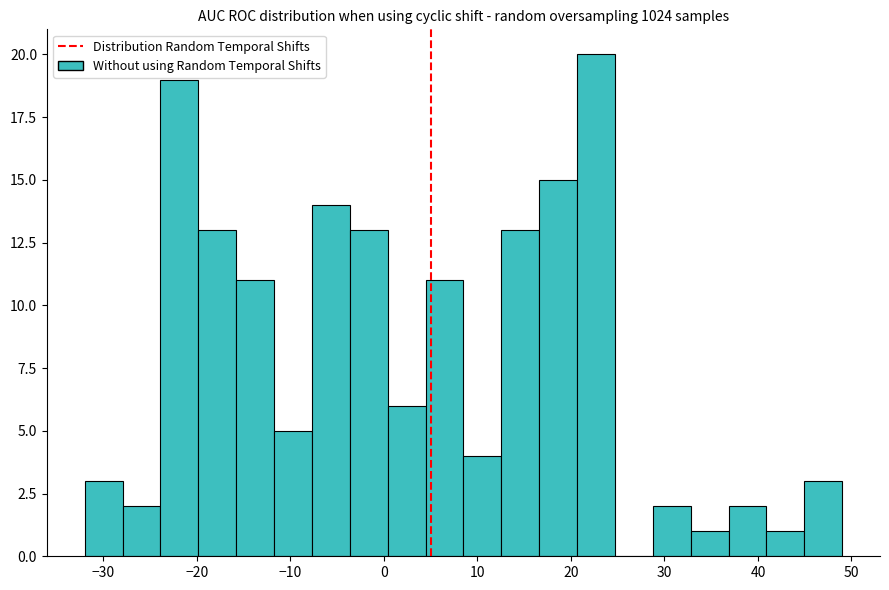

Reading left to right, list every bar in this chart as the range it spans on the x-axis followed by its height. Neither the bar edges nor the heights are printed on the chart, so give them approximately, as read against the axes.

-32 to -28: 3
-28 to -24: 2
-24 to -20: 19
-20 to -16: 13
-16 to -12: 11
-12 to -8: 5
-8 to -4: 14
-4 to 0: 13
0 to 4: 6
4 to 9: 11
9 to 13: 4
13 to 17: 13
17 to 21: 15
21 to 25: 20
25 to 29: 0
29 to 33: 2
33 to 37: 1
37 to 41: 2
41 to 45: 1
45 to 49: 3